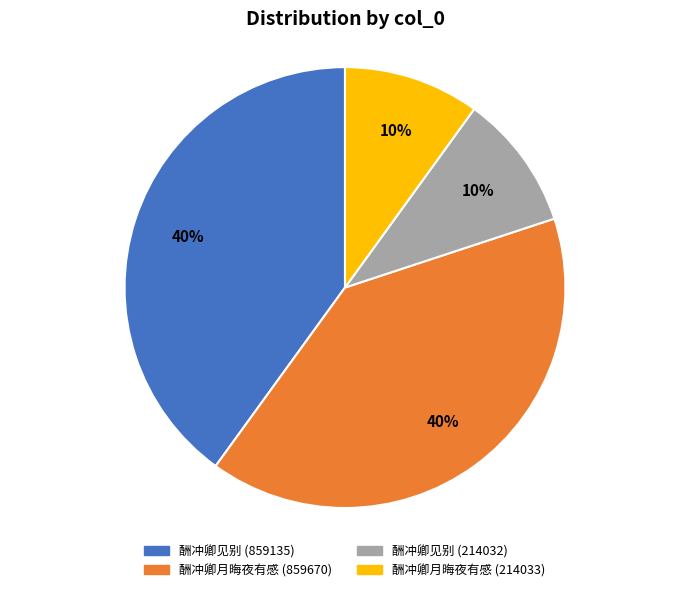

To the nearest percent, what percentage of the pie is 酬冲卿见别 (214032)?

10%